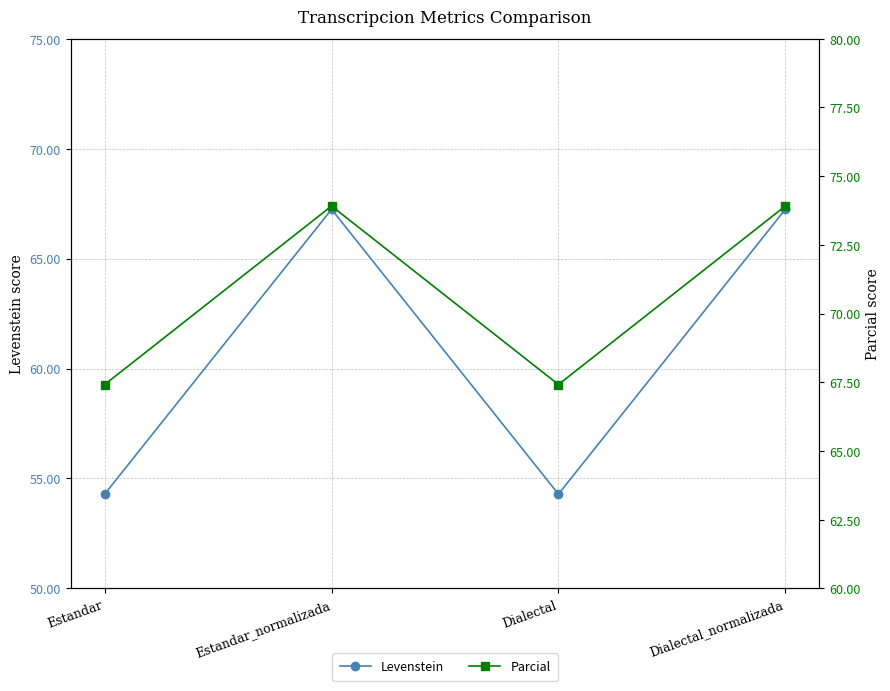

What value does the Levenstein series have at Dialectal?

54.3